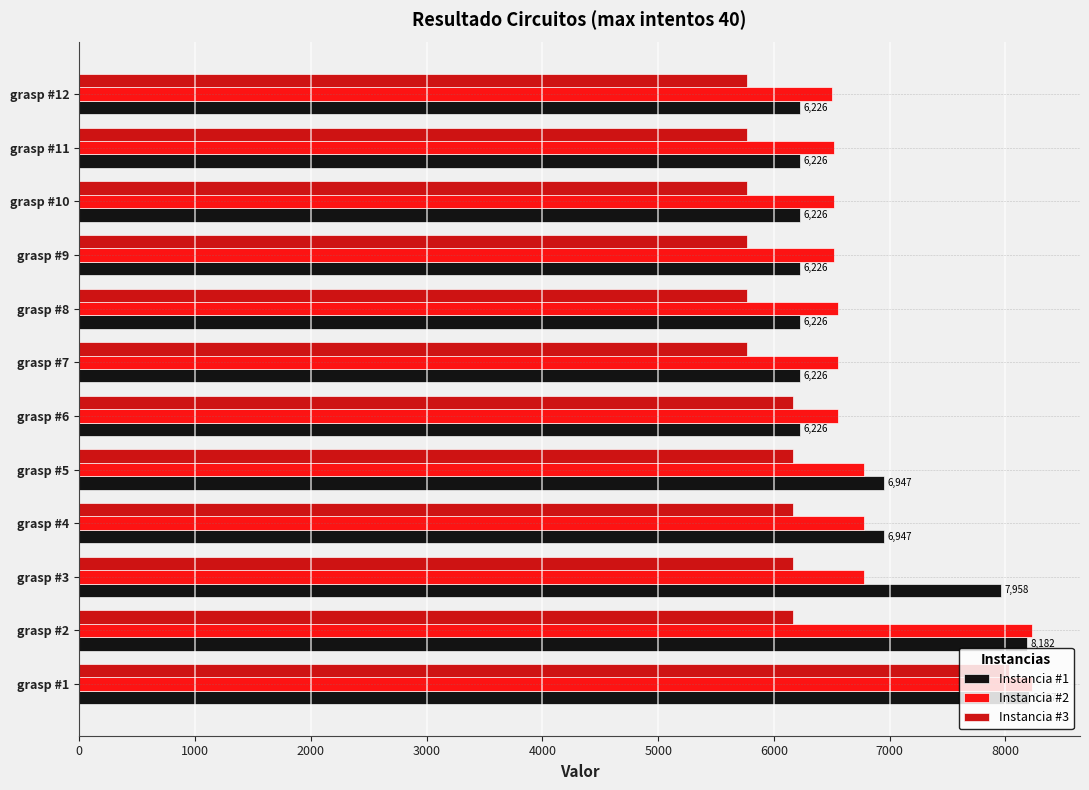

Is the value of Instancia #3 at grasp #5 greater than the value of Instancia #2 at grasp #4?

No